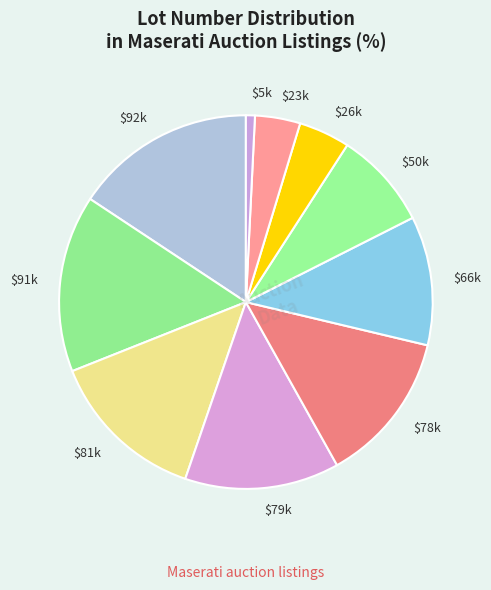

What is the smallest slice in the pie chart?

$5k